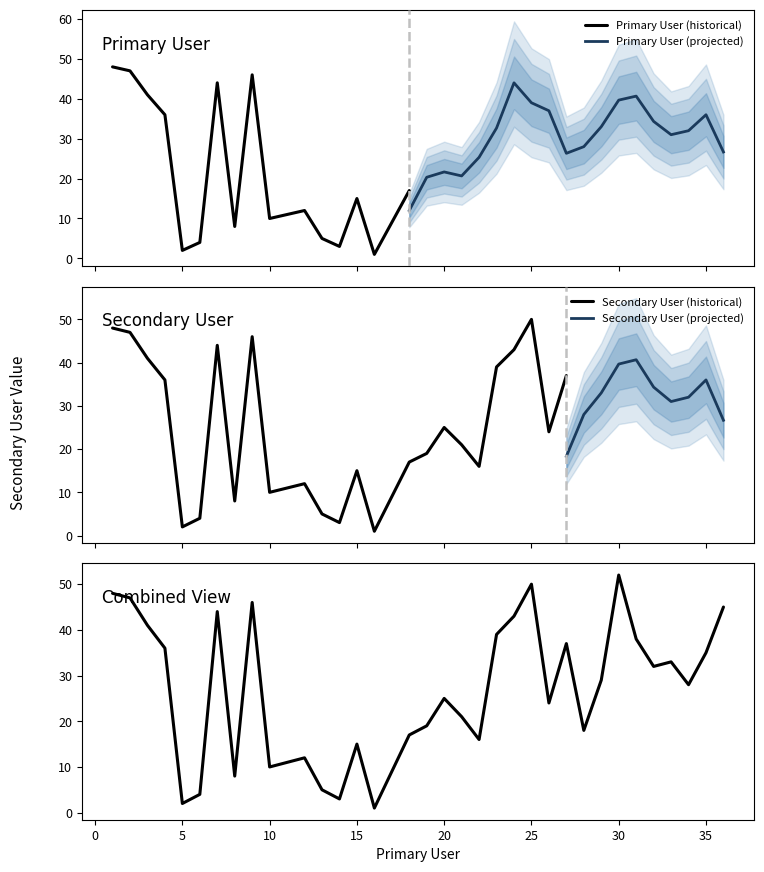

Reading left to right, list all the values displayed in this chart.

1=48	2=47	3=41	4=36	5=2	6=4	7=44	8=8	9=46	10=10	11=11	12=12	13=5	14=3	15=15	16=1	17=9	18=17	19=19	20=25	21=21	22=16	23=39	24=43	25=50	26=24	27=37	28=18	29=29	30=52	31=38	32=32	33=33	34=28	35=35	36=45